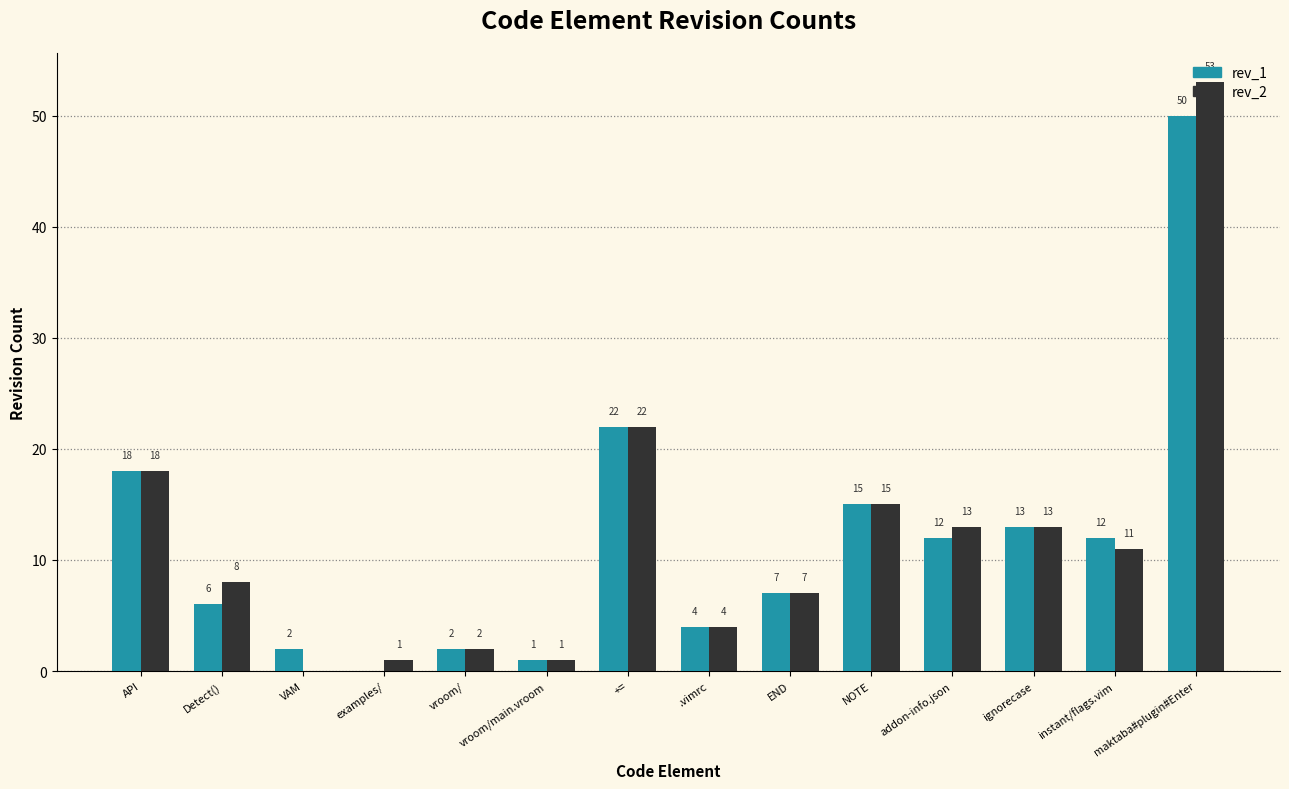

Is the value of rev_1 at Detect() greater than the value of rev_2 at ignorecase?

No